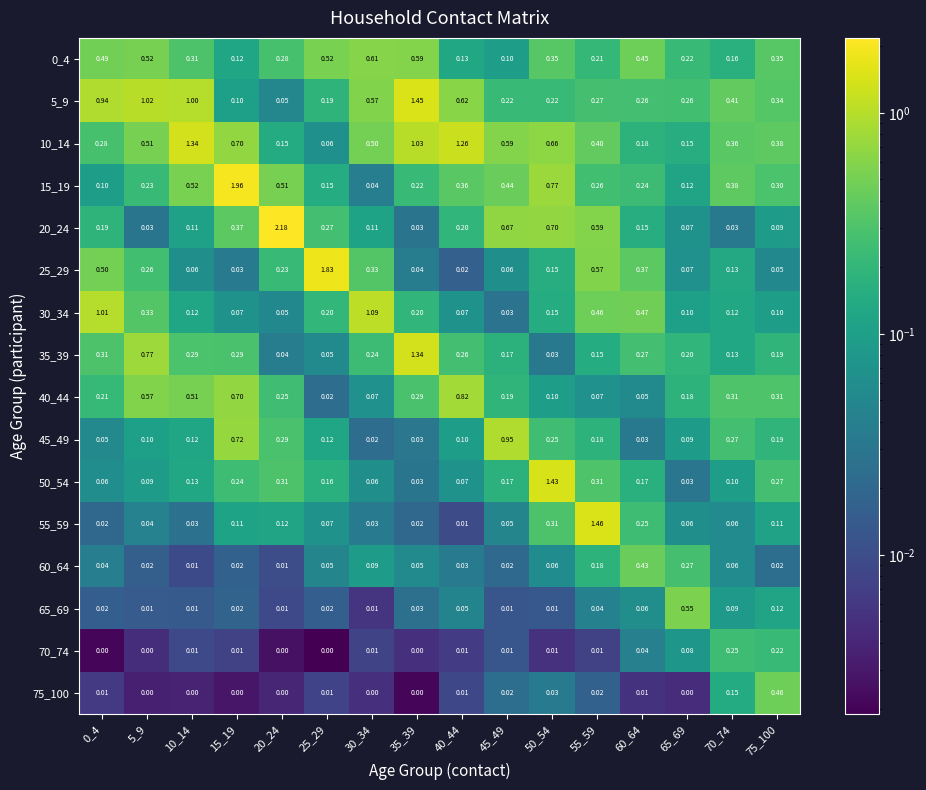

Is the value of 60_64 at 40_44 greater than the value of 25_29 at 5_9?

No